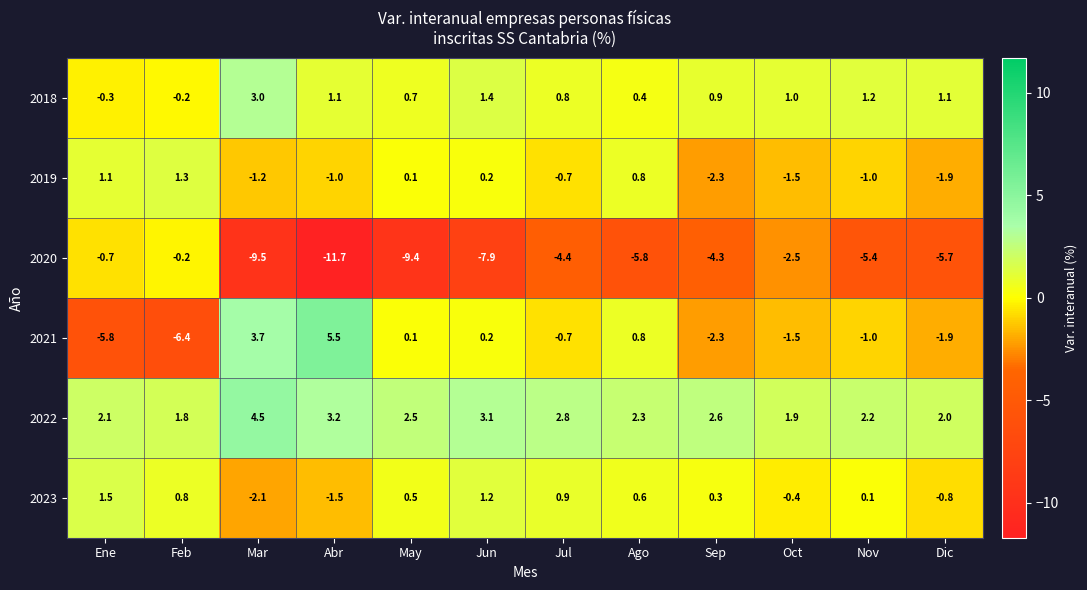

Rank the series by their maximum value, from highest to lowest.

2021, 2022, 2018, 2023, 2019, 2020